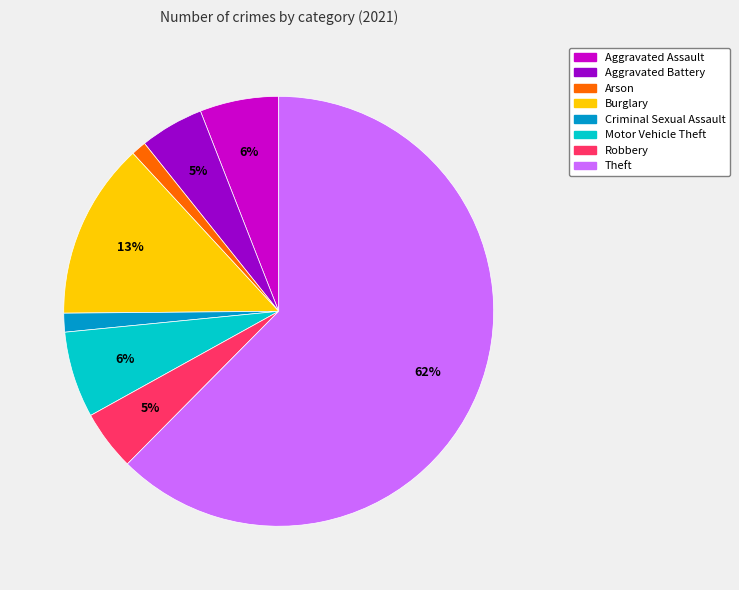

Combined, do Criminal Sexual Assault and Aggravated Assault account for over 50%?

No